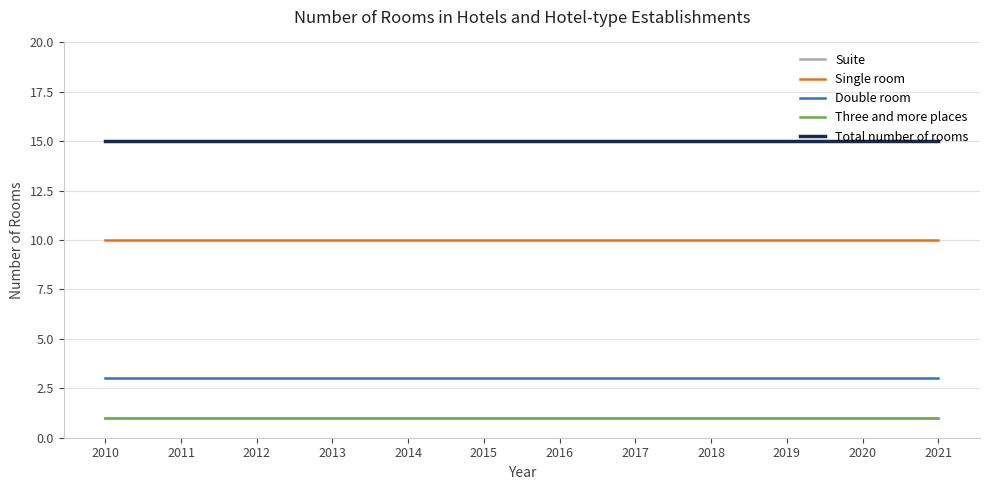

Does the chart display data point markers on the line(s)?

No